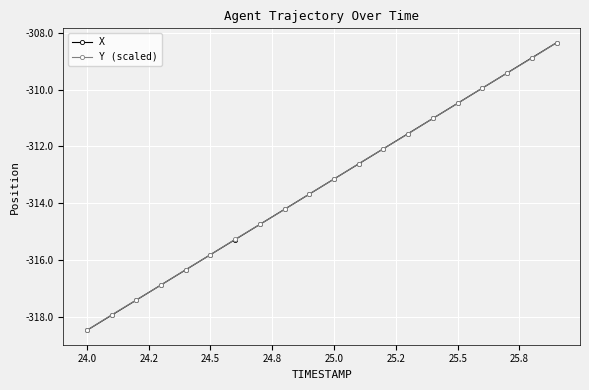

True or false: X has more than 2 interior local peaks.

False